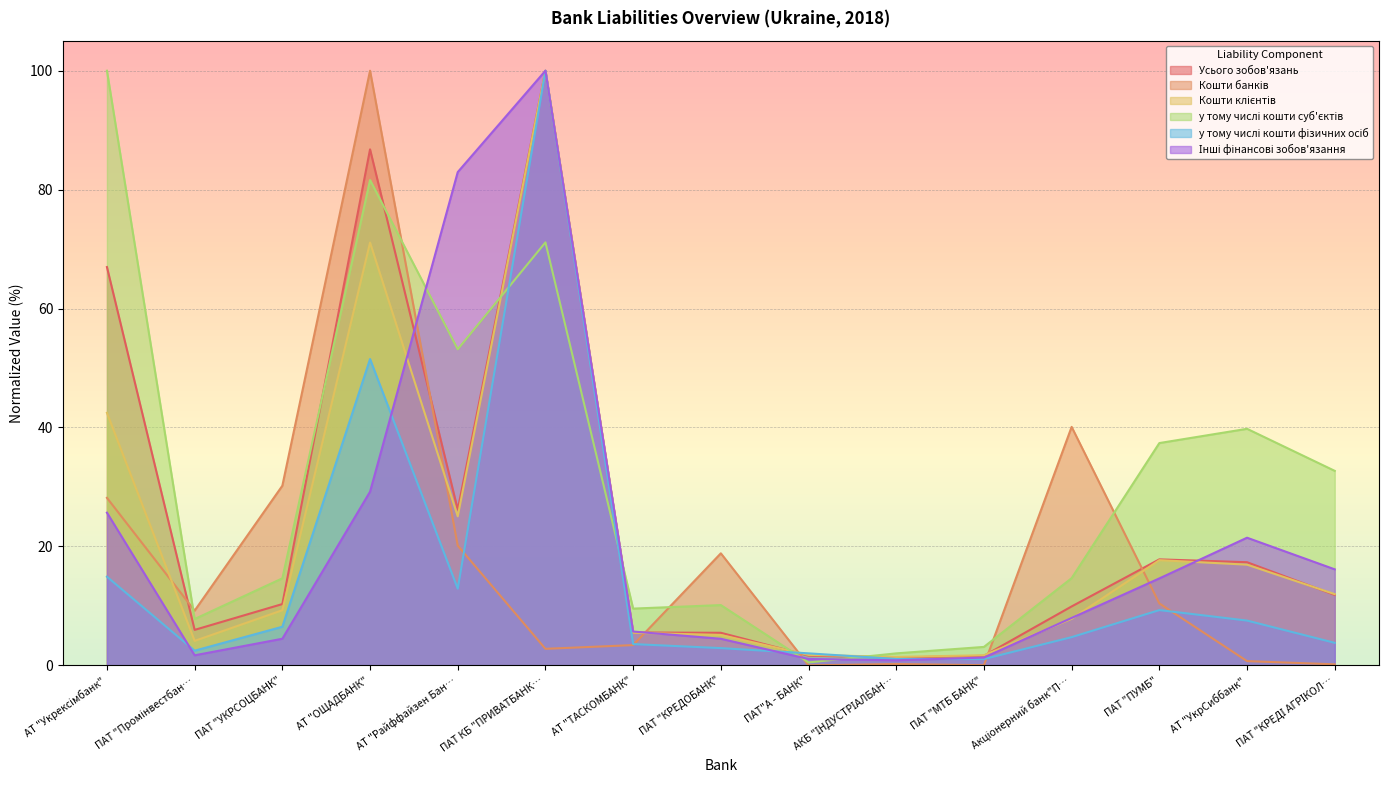

What is the greatest value displayed?

100.0